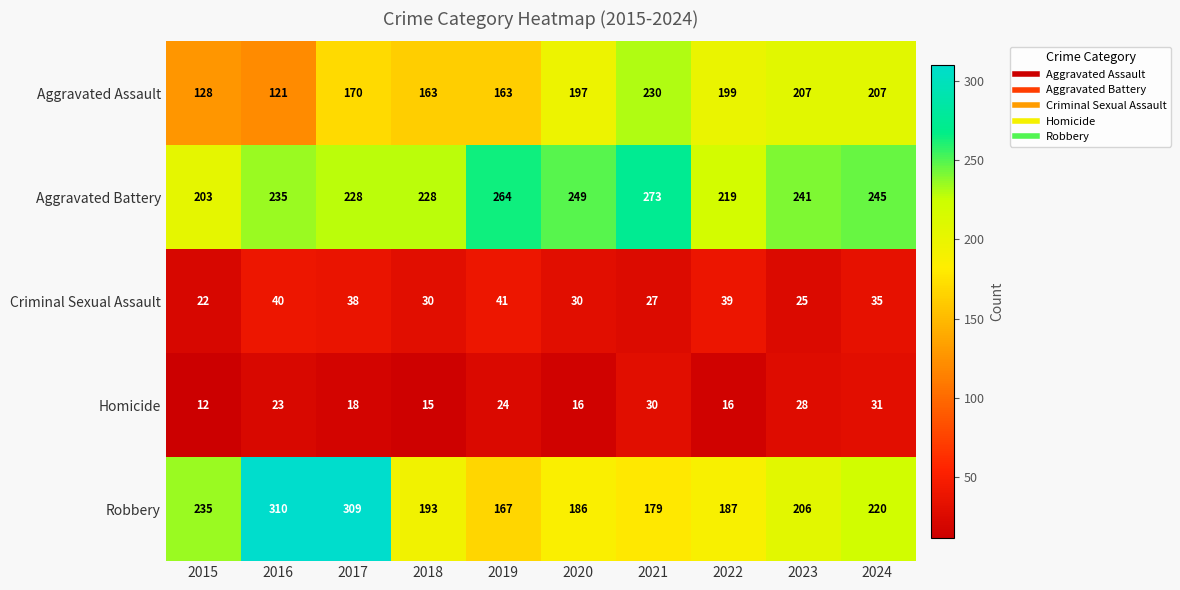

Which series has the largest range (max minus min)?

Robbery